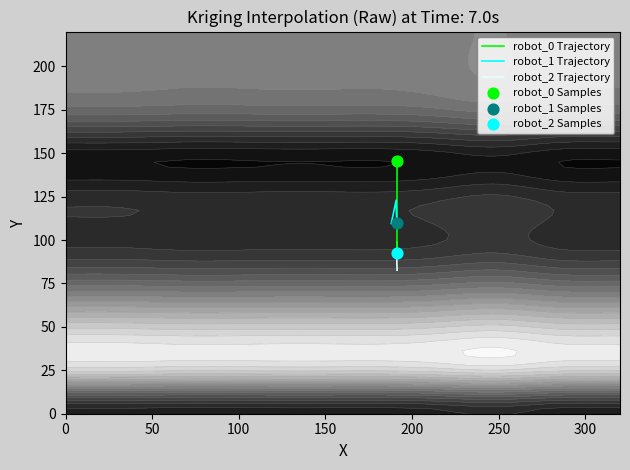

Reading left to right, transcribe all the data shown in this chart.

robot_0 Trajectory: 98.6	95.3	145.6
robot_1 Trajectory: 109.5	123.0	109.8
robot_2 Trajectory: 82.6	87.4	92.2